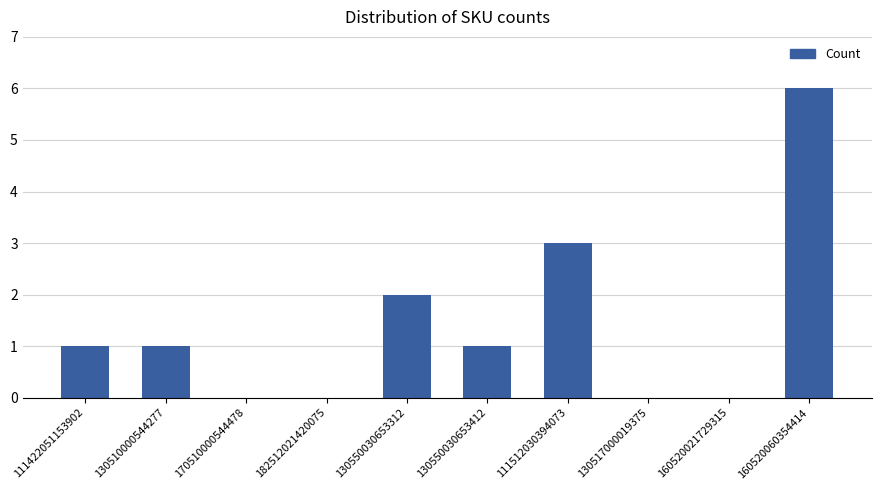

What is the maximum value shown in the chart?

6